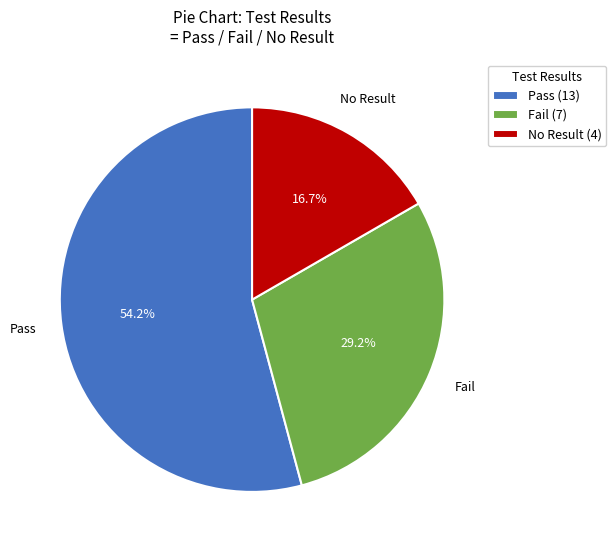

Rank the categories by value from highest to lowest.

Pass (13), Fail (7), No Result (4)